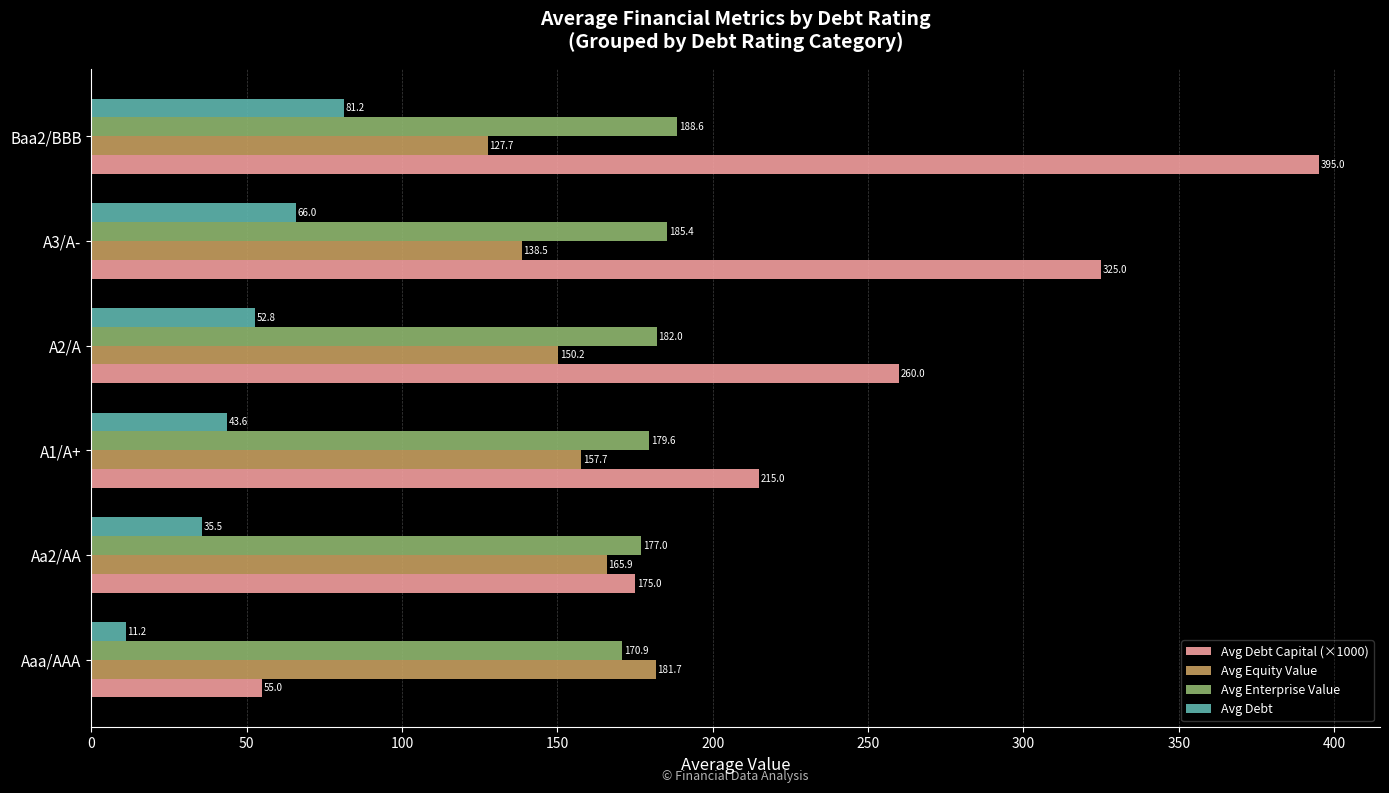

What are all the series names shown in the legend?

Avg Debt Capital (×1000), Avg Equity Value, Avg Enterprise Value, Avg Debt